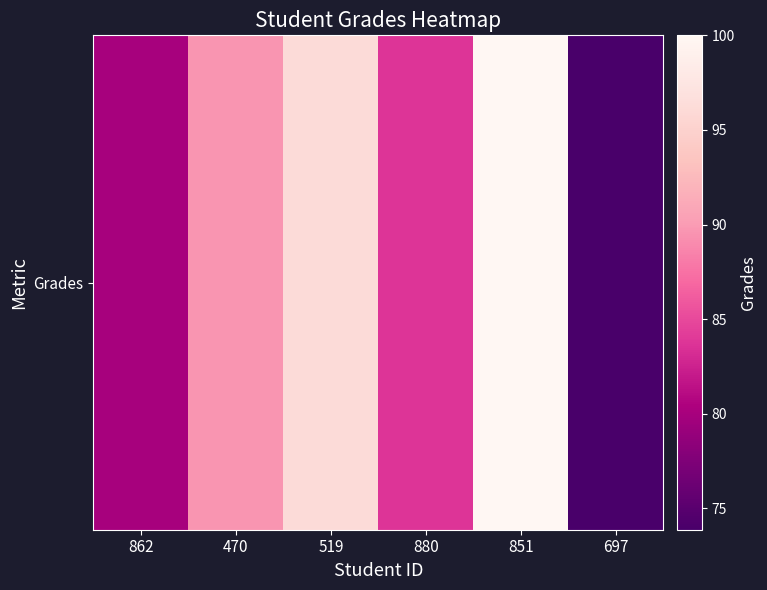

At which label does the data first exceed 89?

470